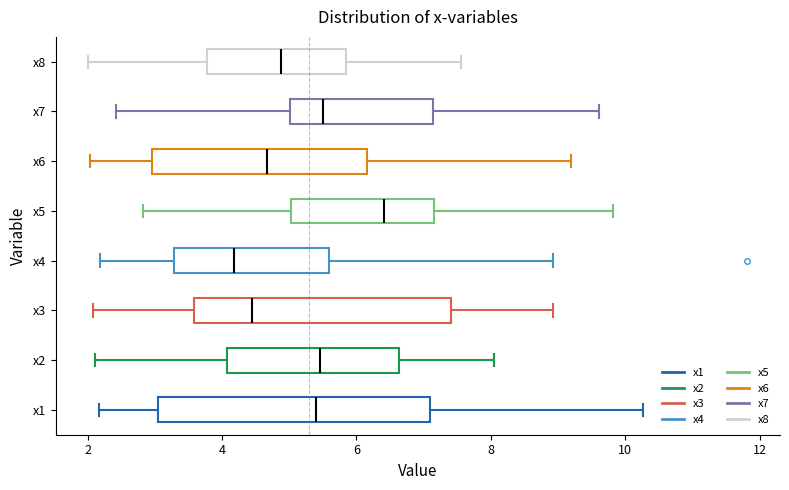

Reading bottom to top, transcribe this box plot: for each box, give where its median line is, the range the box spans, and where its two whiskers end, as read against the x-axis. The values are not printed on the chart, so give them approximately, as read against the axis.

x1: median 5.4, box 3.0 to 7.0, whiskers 2.2 to 10.2
x2: median 5.4, box 4.0 to 6.6, whiskers 2.2 to 8.0
x3: median 4.4, box 3.6 to 7.4, whiskers 2.0 to 9.0
x4: median 4.2, box 3.2 to 5.6, whiskers 2.2 to 9.0
x5: median 6.4, box 5.0 to 7.2, whiskers 2.8 to 9.8
x6: median 4.6, box 3.0 to 6.2, whiskers 2.0 to 9.2
x7: median 5.4, box 5.0 to 7.2, whiskers 2.4 to 9.6
x8: median 4.8, box 3.8 to 5.8, whiskers 2.0 to 7.6